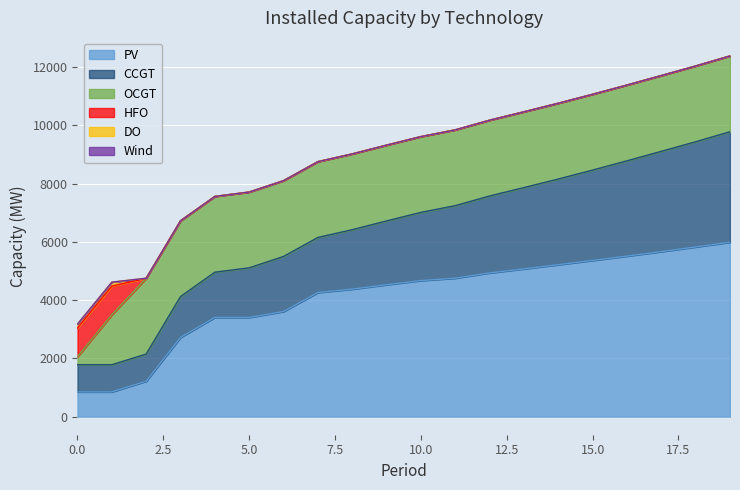

What is the difference between the maximum and minimum values in the PV series?

5137